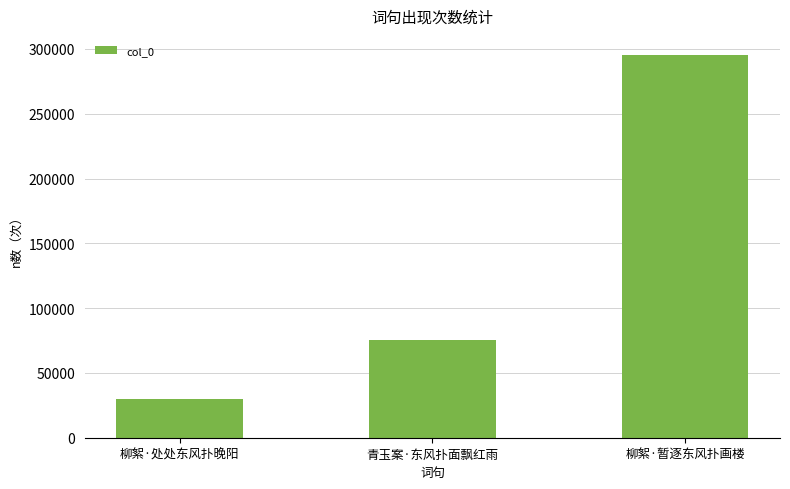

Rank the categories by value from highest to lowest.

柳絮·暂逐东风扑画楼, 青玉案·东风扑面飘红雨, 柳絮·处处东风扑晚阳